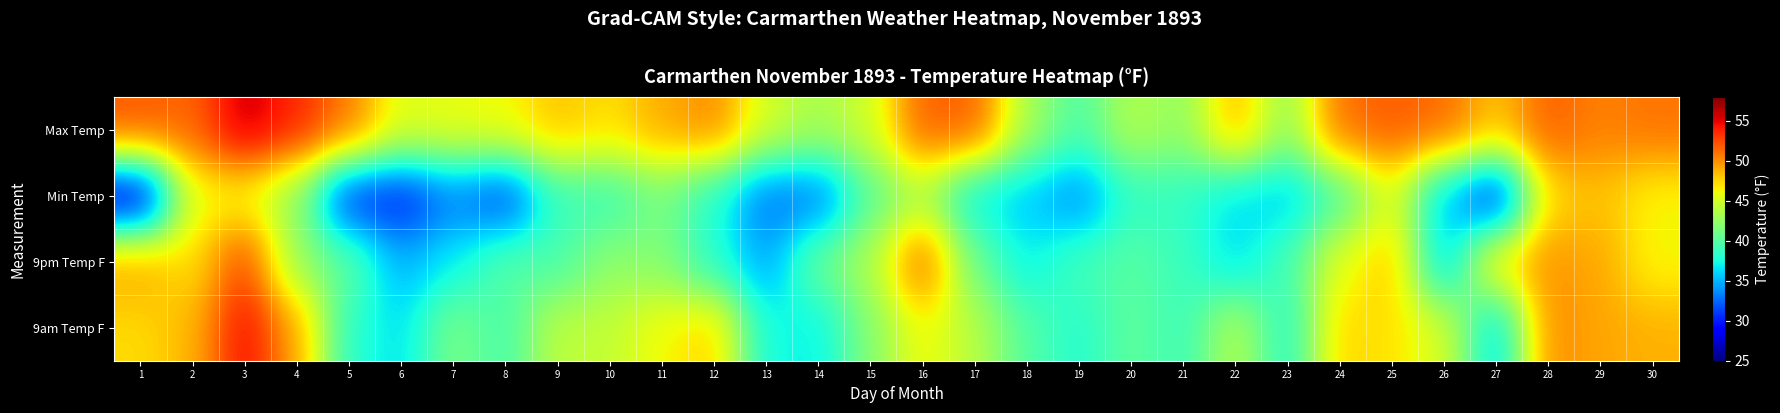

What is the total value across all series at 18?

155.7